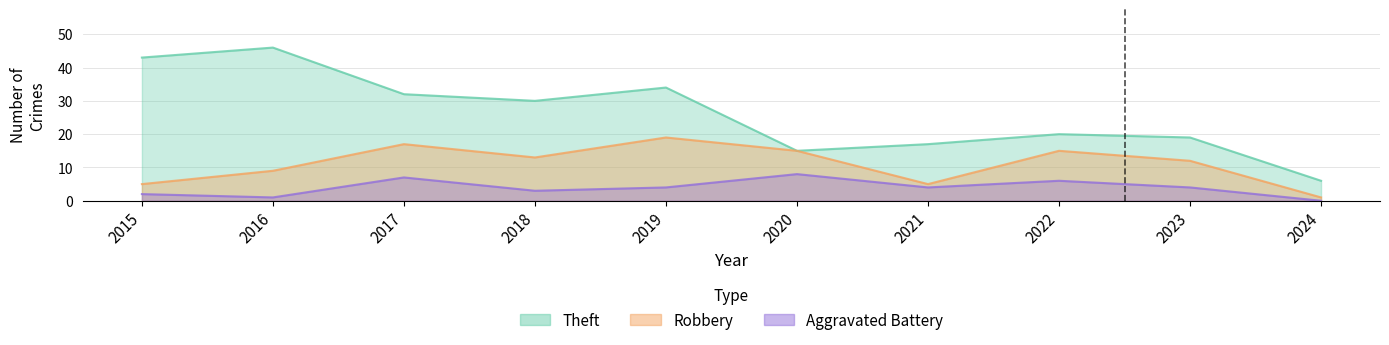

What is the highest value of the Robbery series?

19